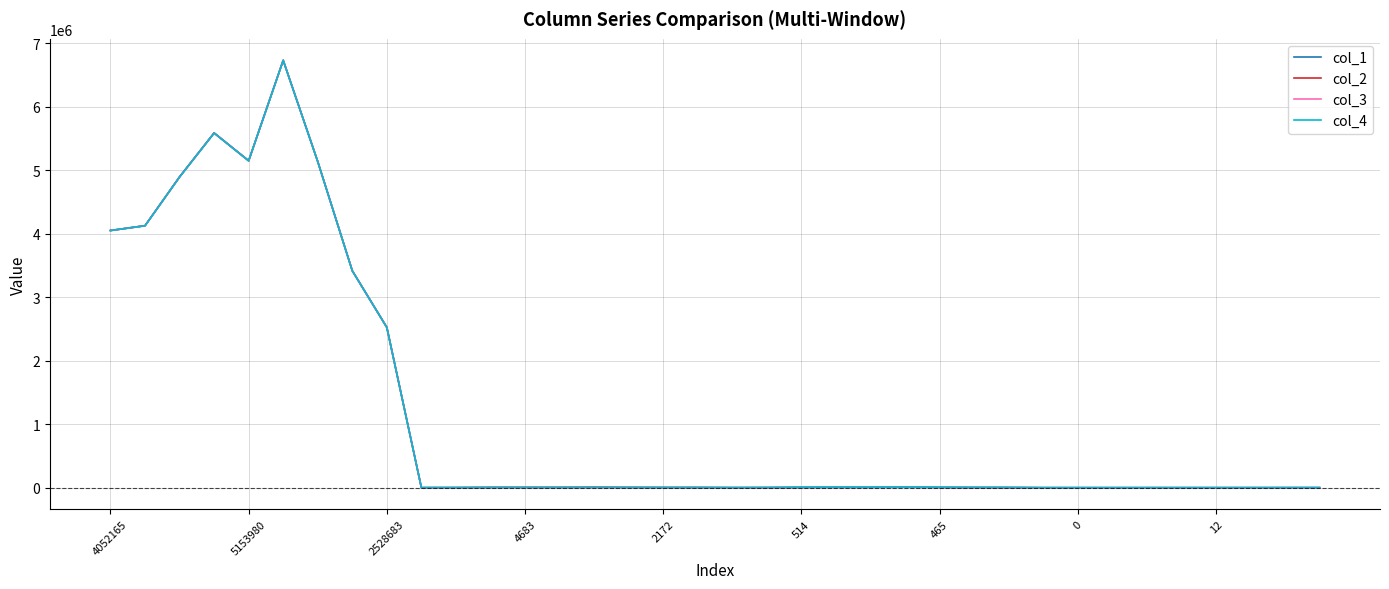

True or false: col_3 has more than 0 interior local peaks.

True